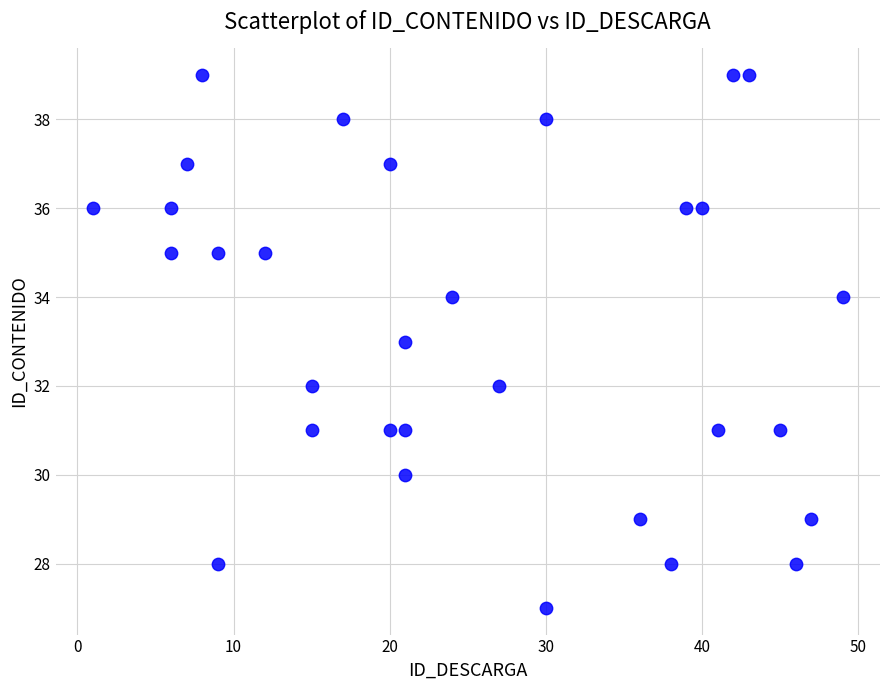

What is the range of X values (max minus min)?

48